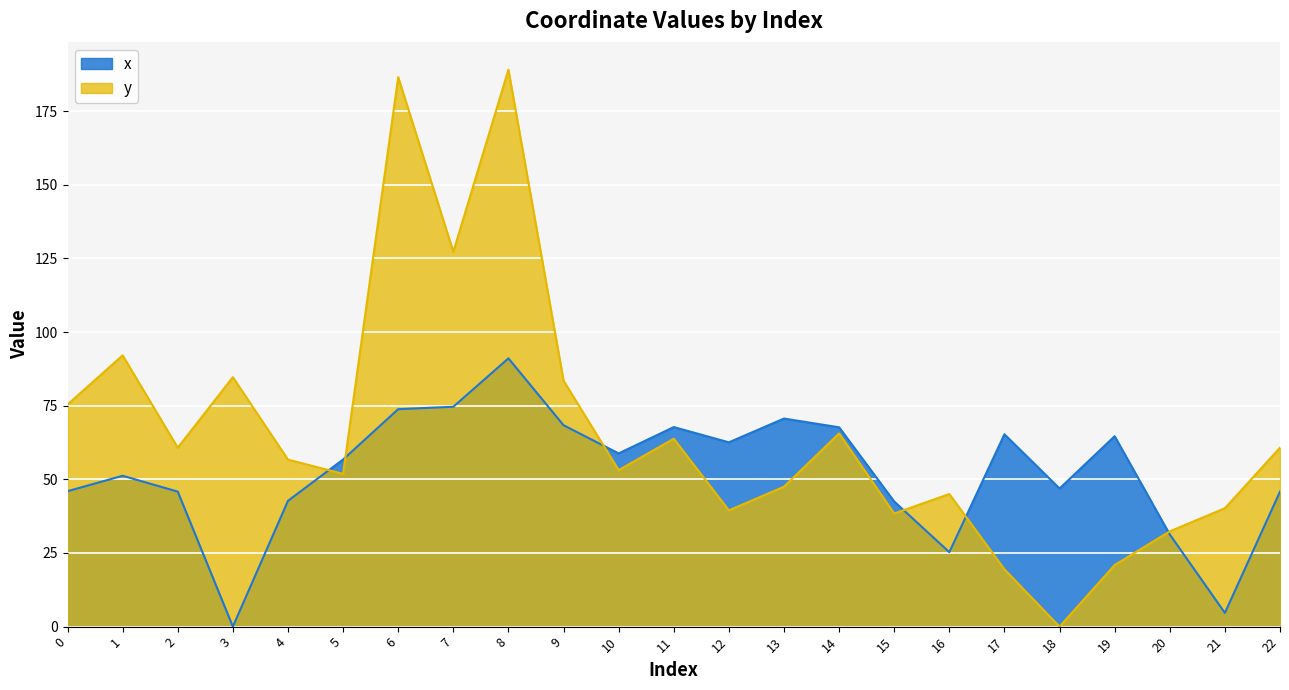

How many data points in y are above 56?

12